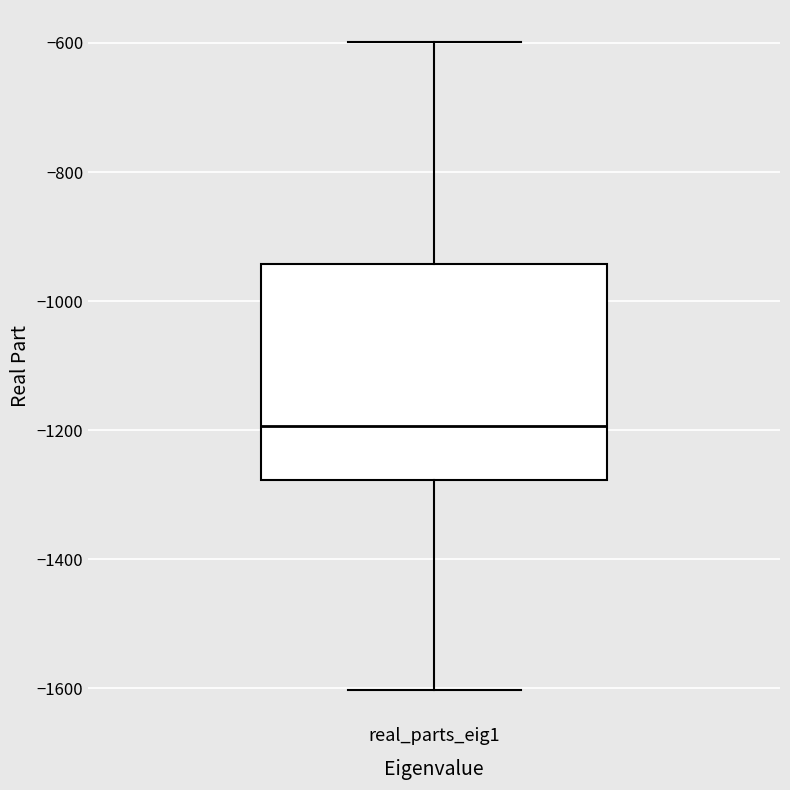

Where does the upper whisker of the box for real_parts_eig1 end on the y-axis? The values are not printed on the chart, so give them approximately, as read against the axis.

-600